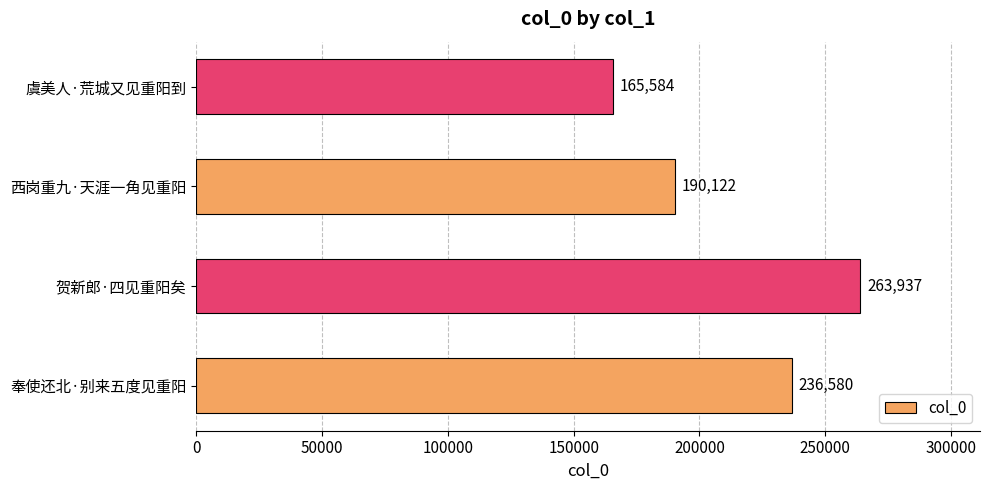

How many values are below 236580?

2